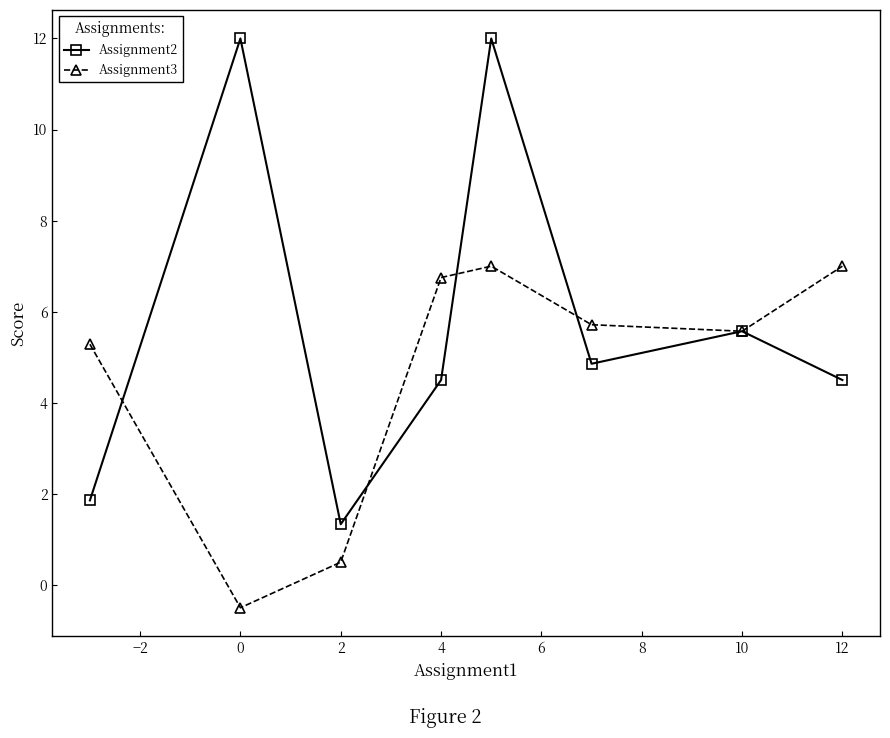

True or false: Assignment3 has more than 0 points higher than both neighbors.

True